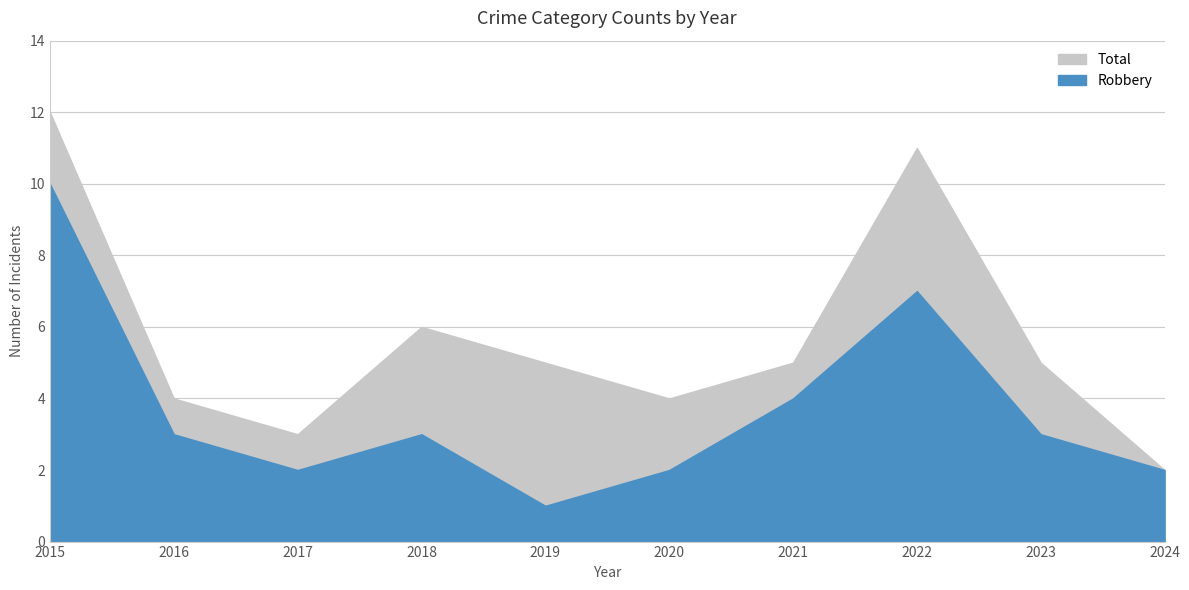

Is it true that Total equals 1 at 2020?

False